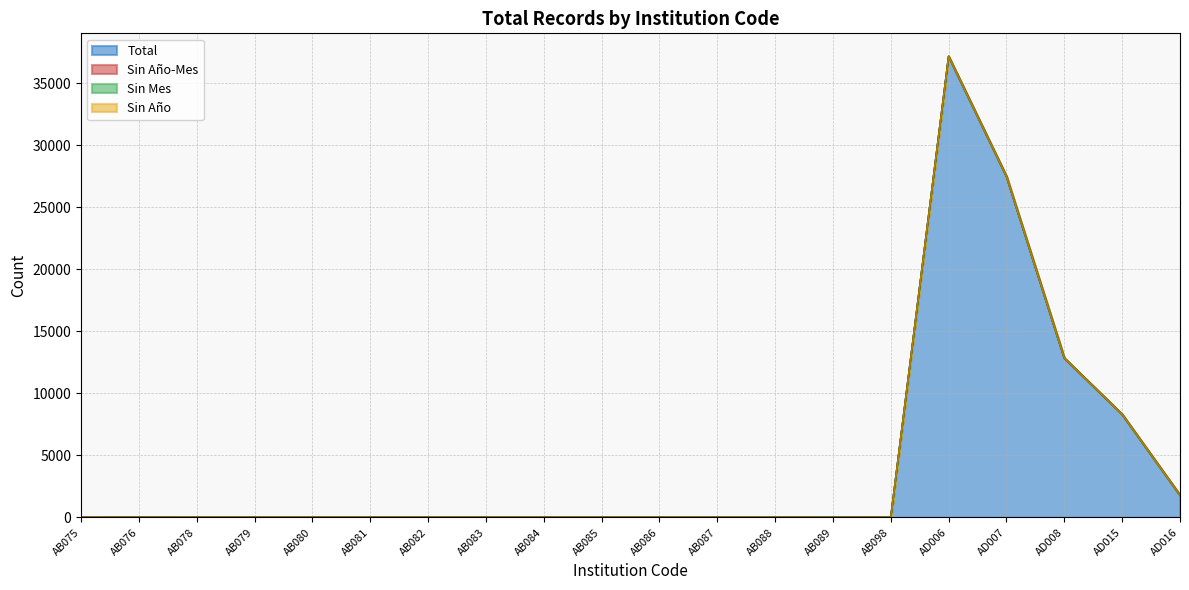

Which series has the widest spread of values?

Total